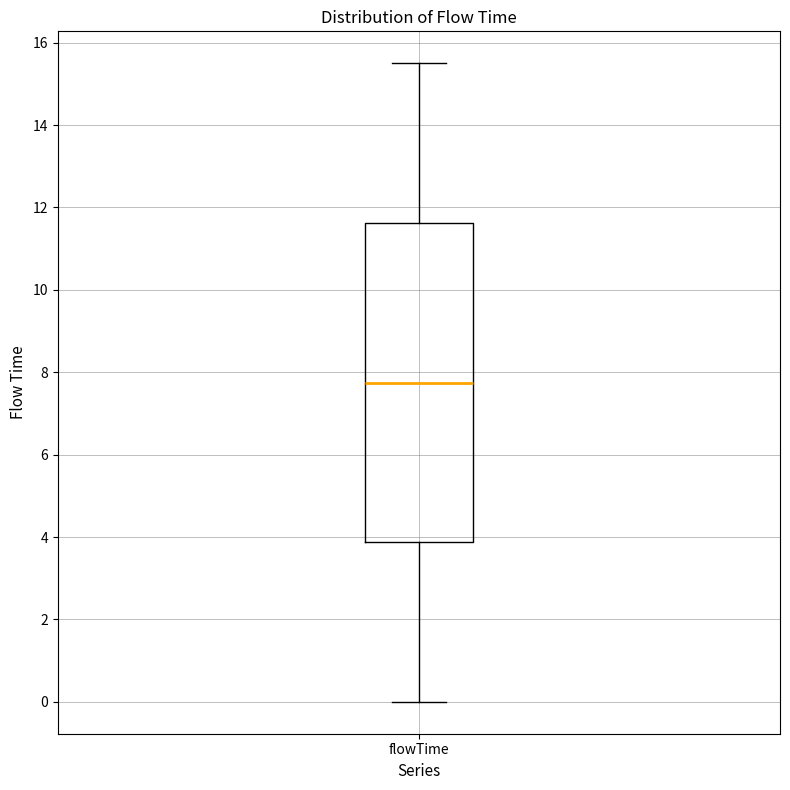

Where does the lower whisker of the box for flowTime end on the y-axis? The values are not printed on the chart, so give them approximately, as read against the axis.

0.0